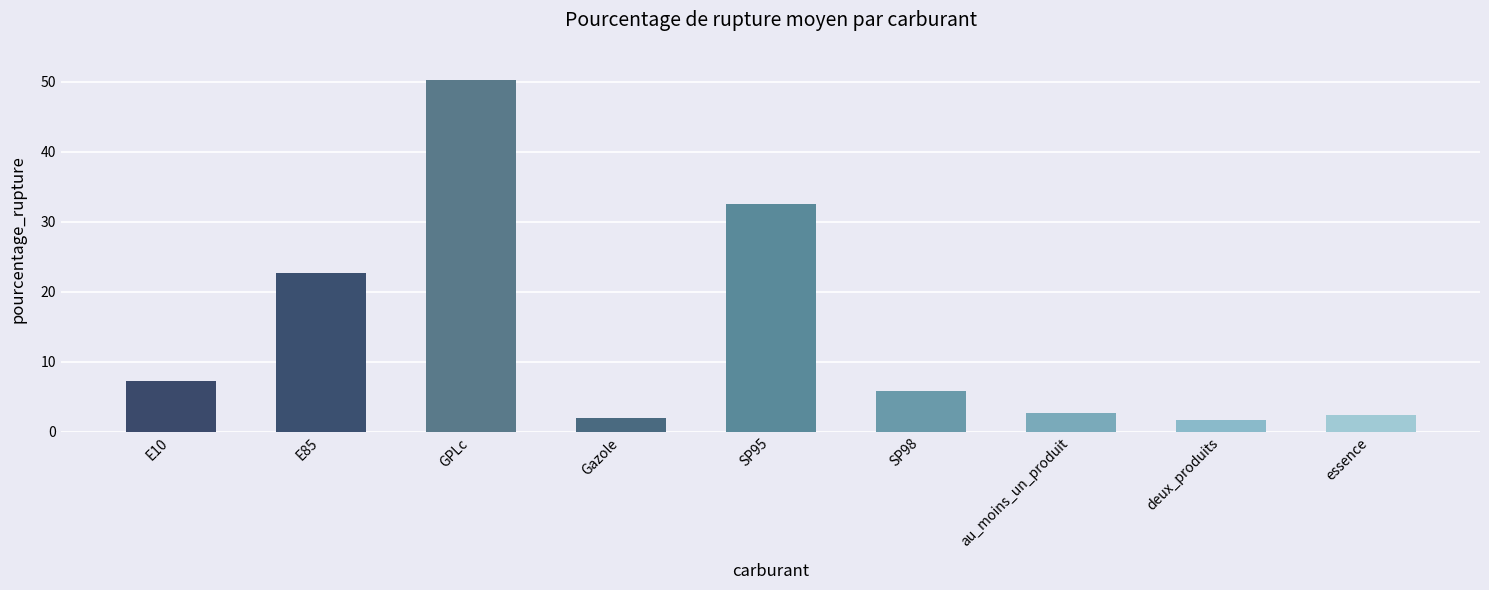

Is it true that the value at GPLc is 74.2?

False